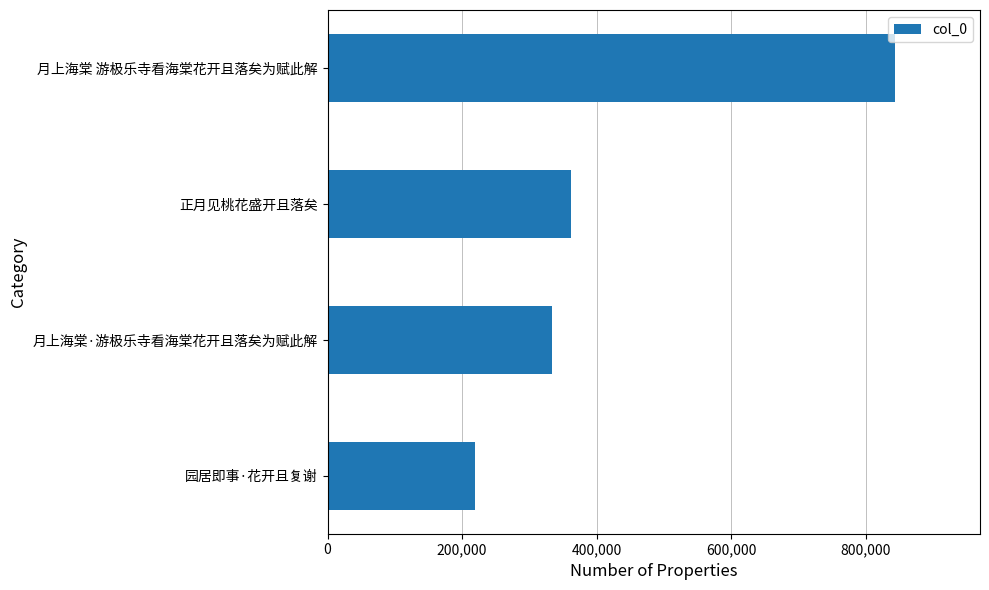

What is the difference between the maximum and second lowest values?

510351